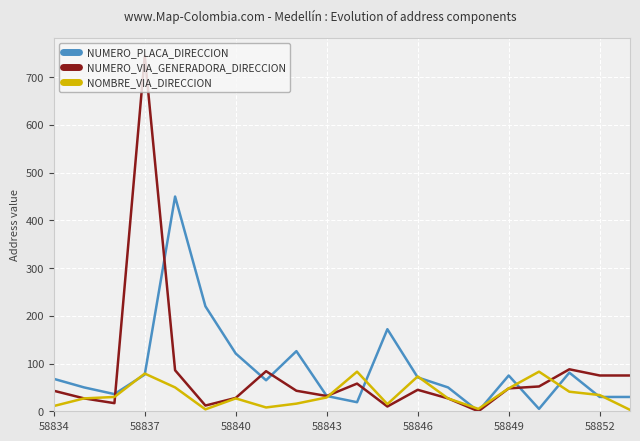

How many categories are shown in the chart?

20